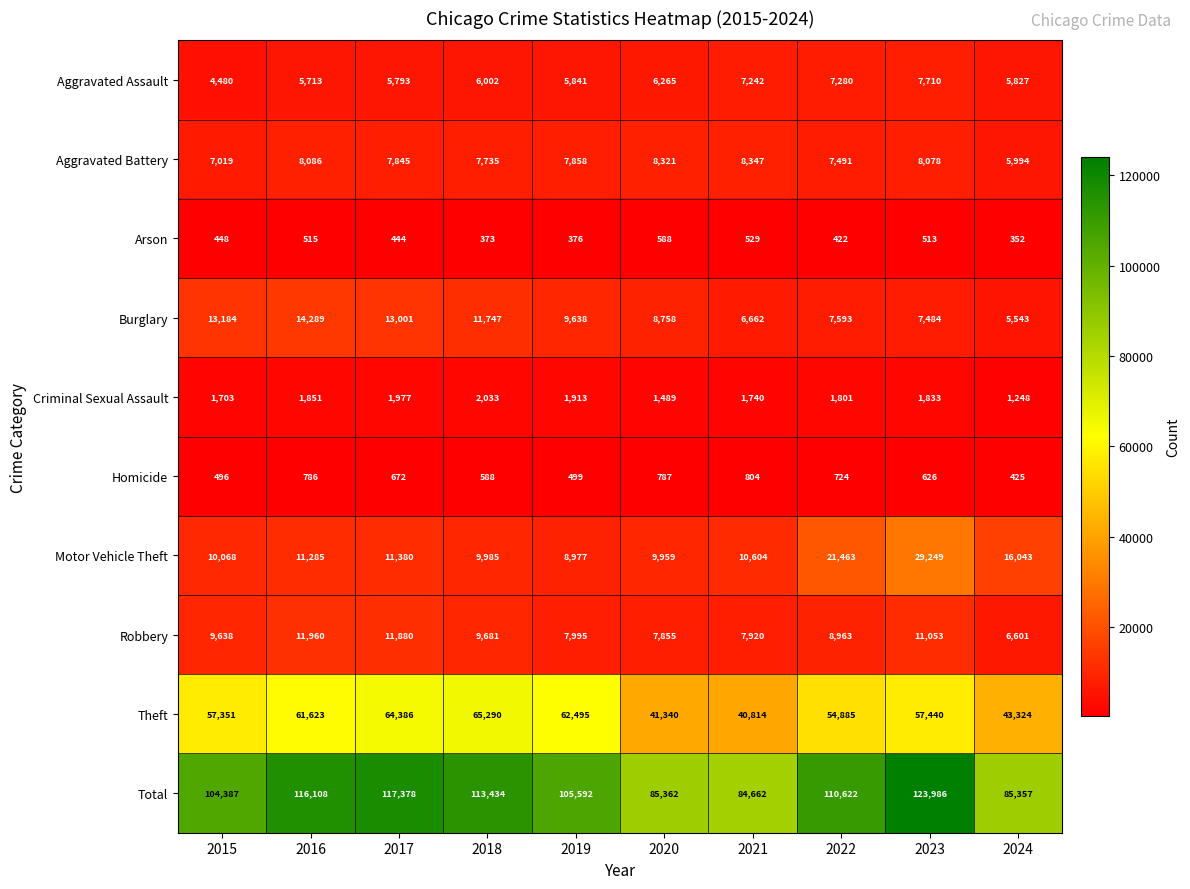

Rank the series at 2024 from lowest to highest value.

Arson, Homicide, Criminal Sexual Assault, Burglary, Aggravated Assault, Aggravated Battery, Robbery, Motor Vehicle Theft, Theft, Total